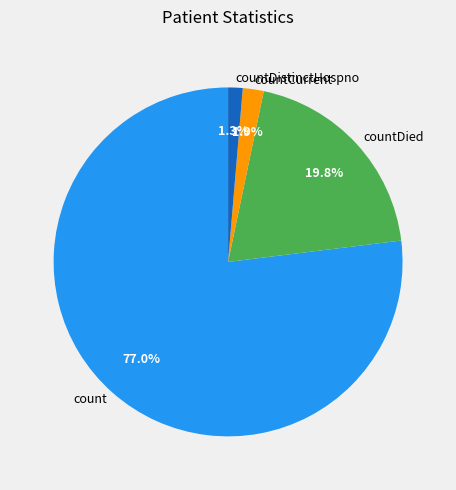

What is the majority slice?

count